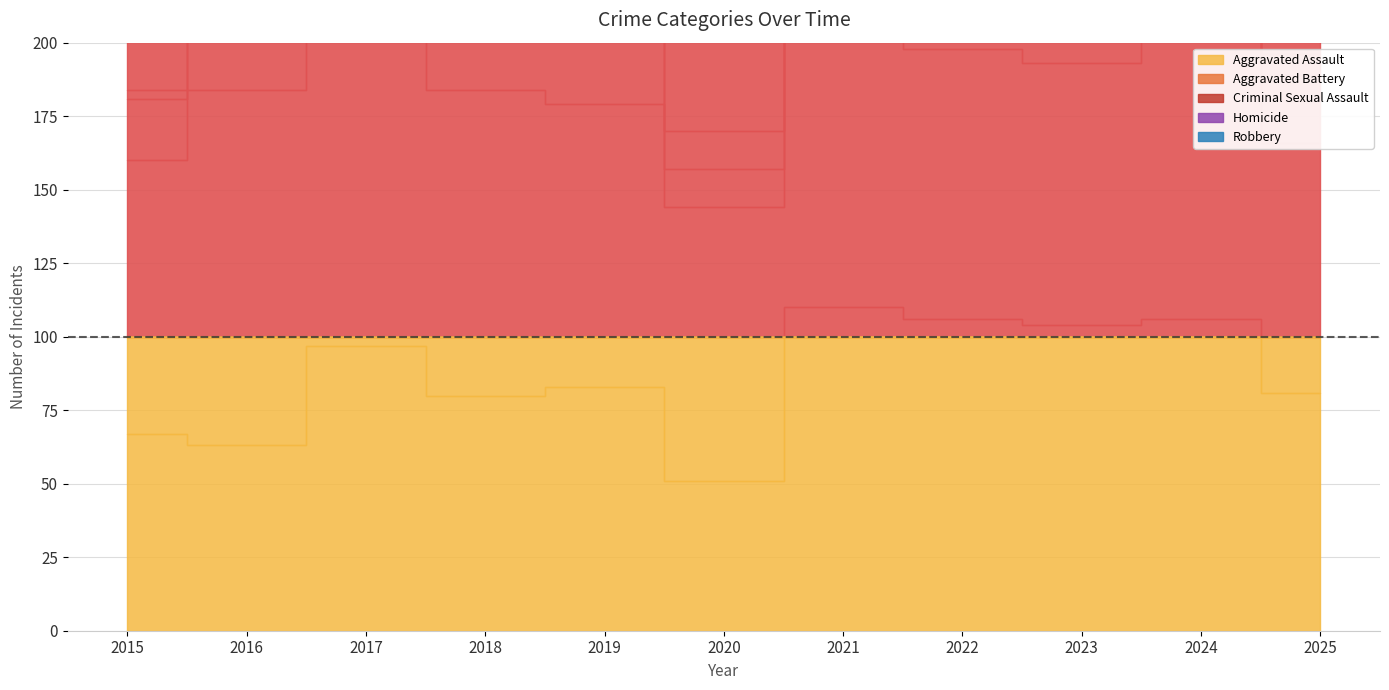

List the labels in order of Aggravated Assault value, smallest first.

2020, 2016, 2015, 2018, 2025, 2019, 2017, 2023, 2022, 2024, 2021